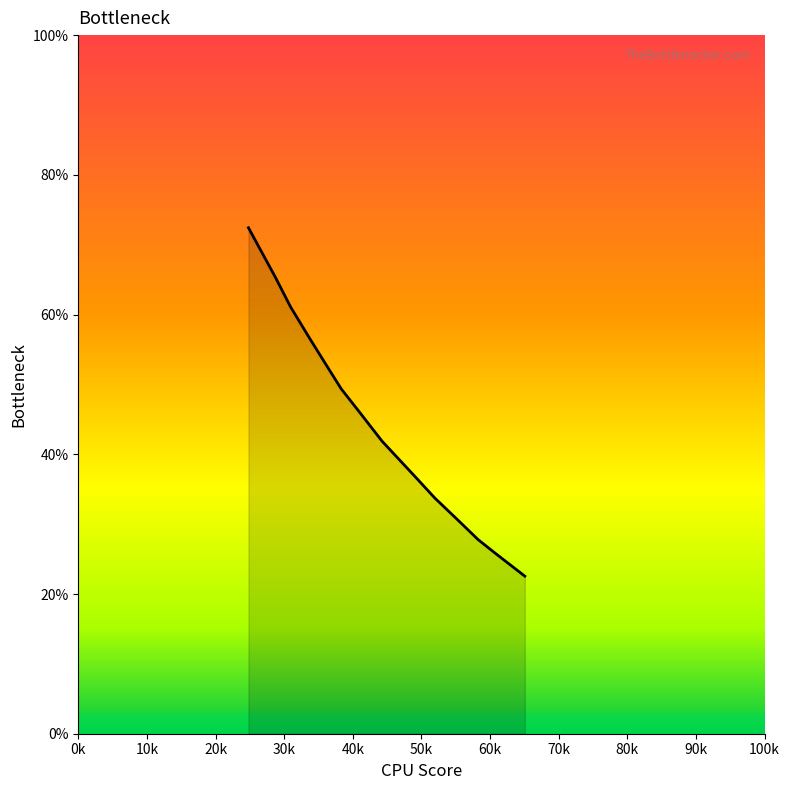

What is the greatest value displayed?

72.4